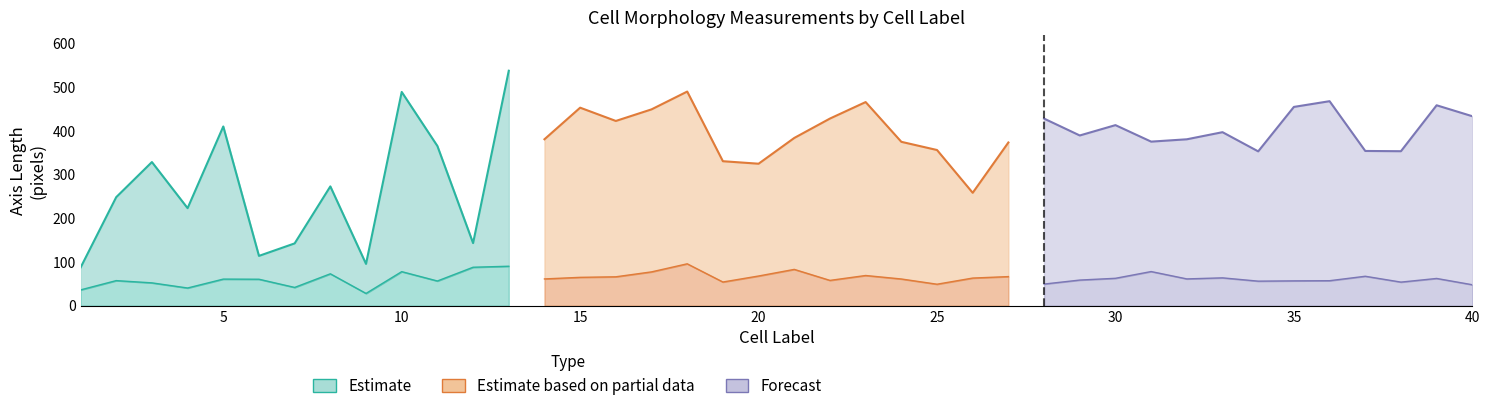

What is the difference between the second highest and minimum values in the minor_axis_length series?

62.2